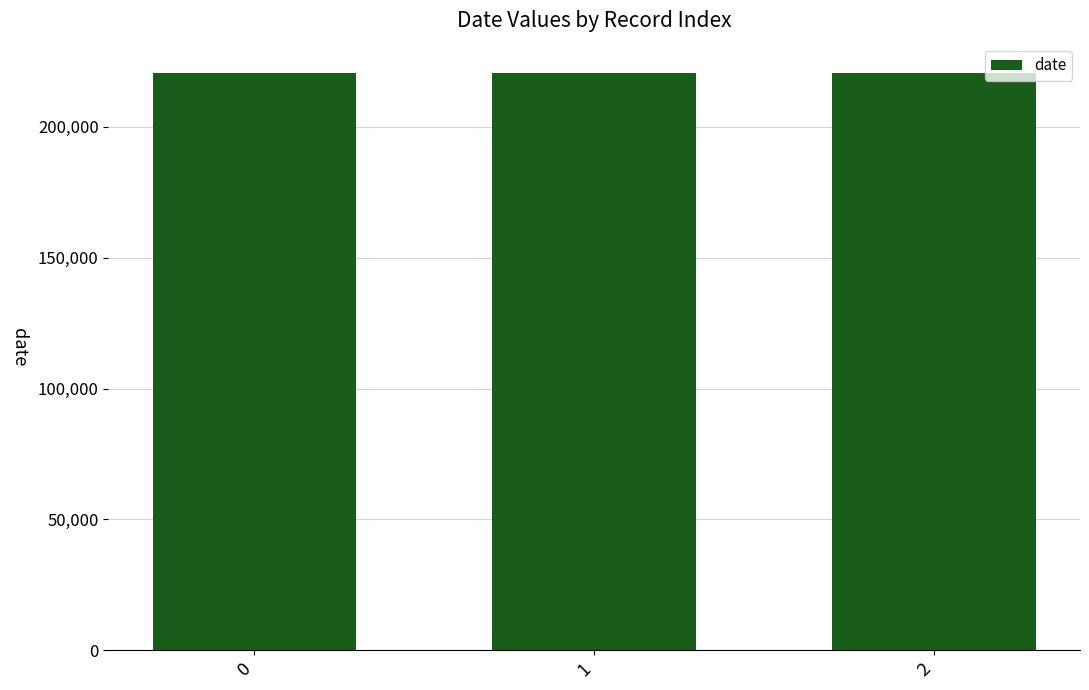

The chart shows a value of 220601 at 0. True or false?

True